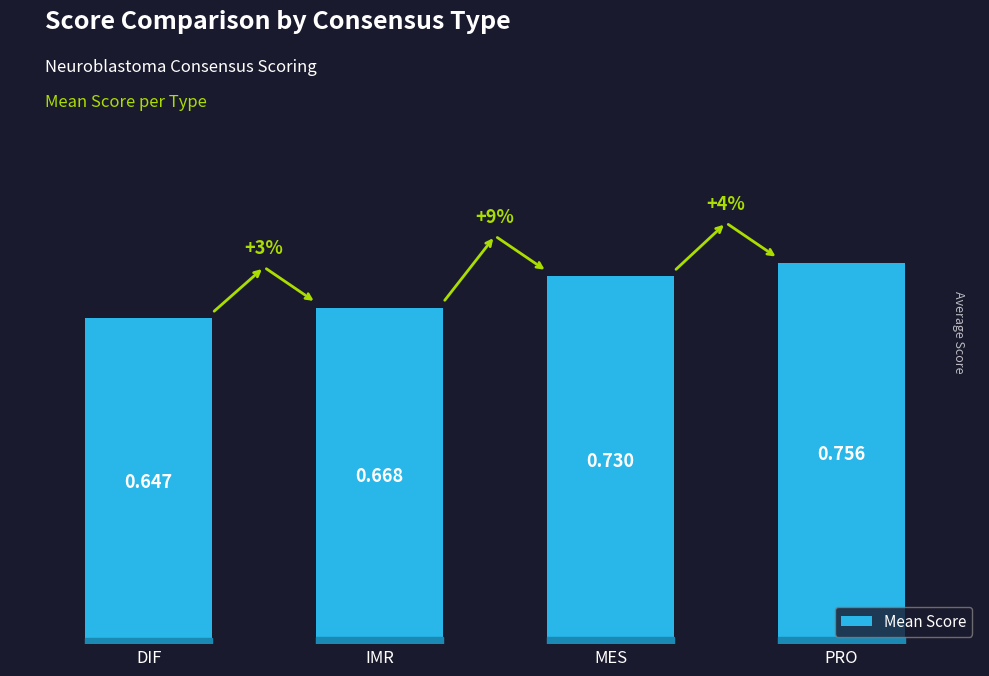

What is the label of the 3rd bar from the right?

IMR